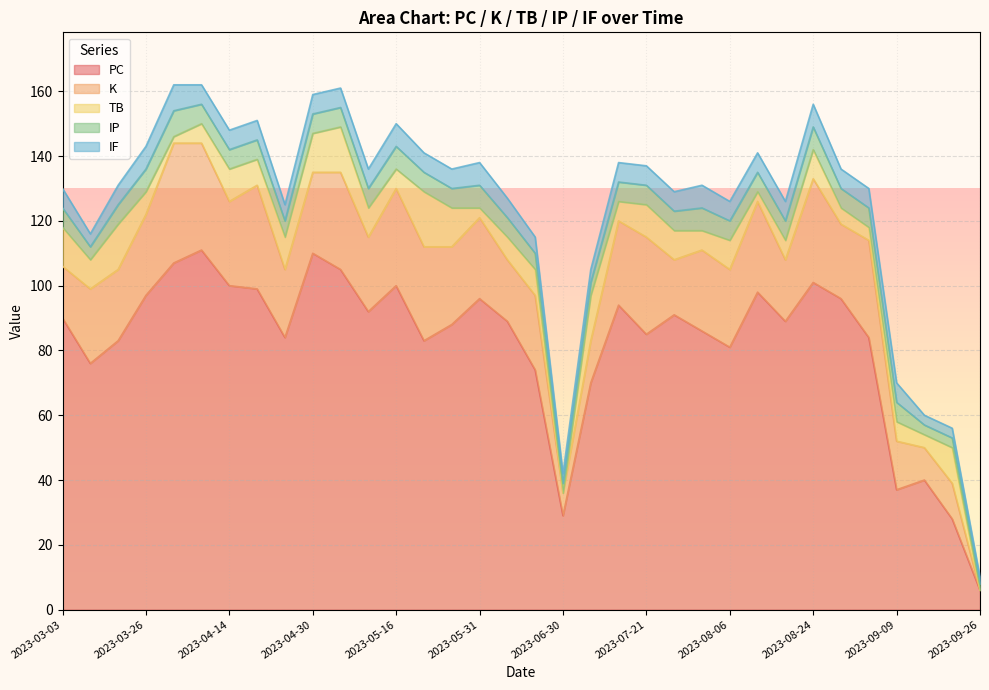

List the series in order of their peak value, lowest first.

IP, IF, TB, K, PC